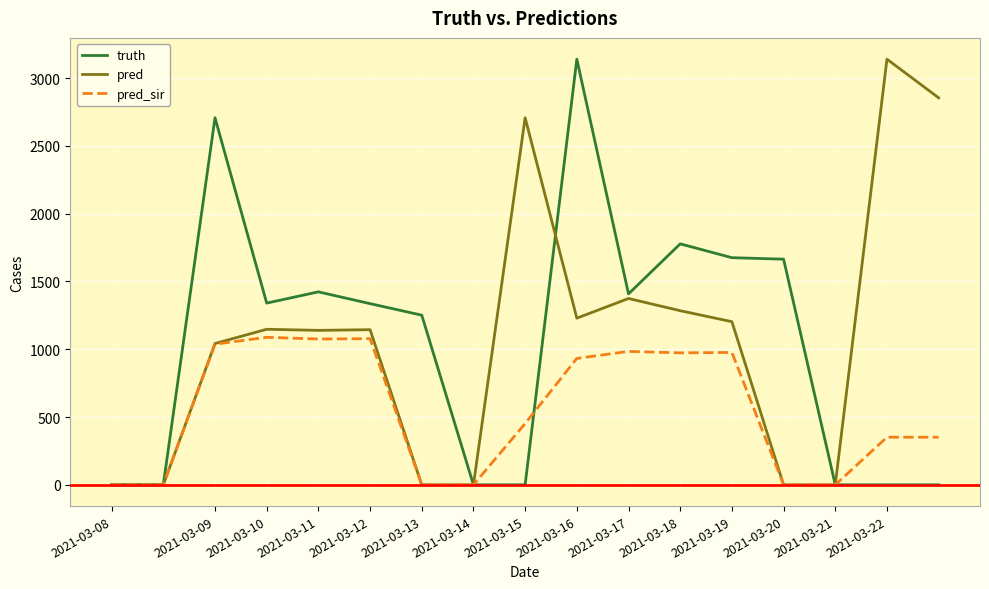

What is the greatest value displayed?

3139